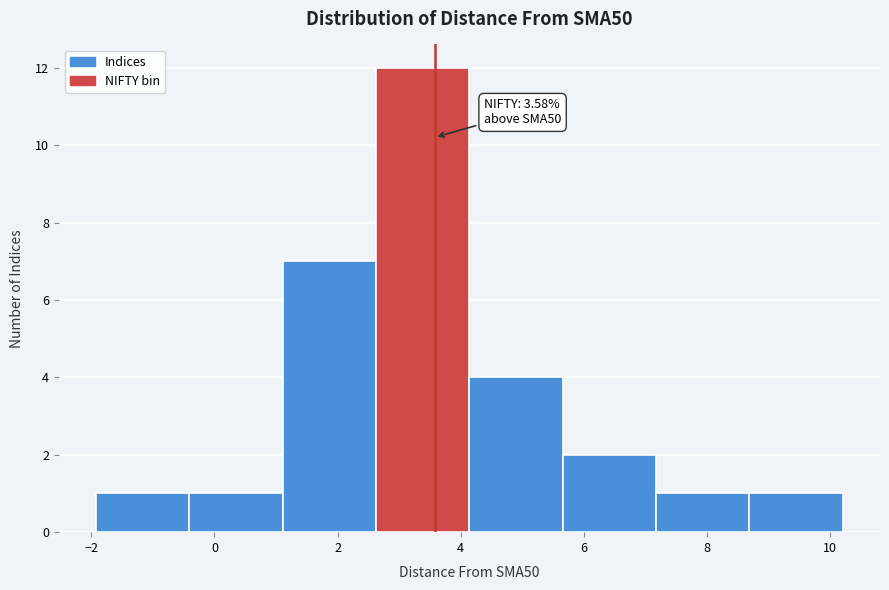

Which range on the x-axis has the tallest bar?

2.6 to 4.2